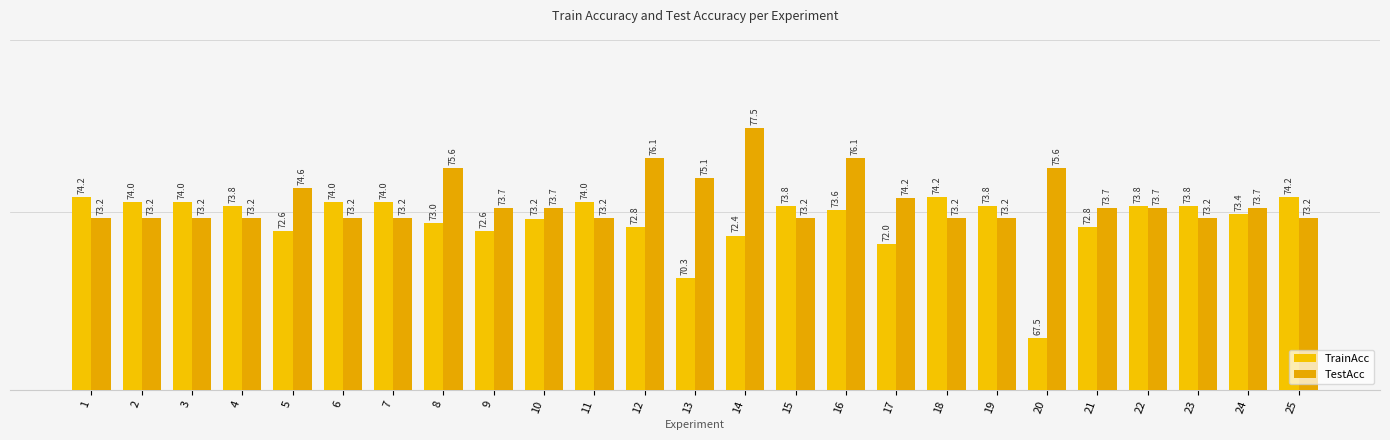

What is the value of the TestAcc bar at the 2nd from the left?

73.2